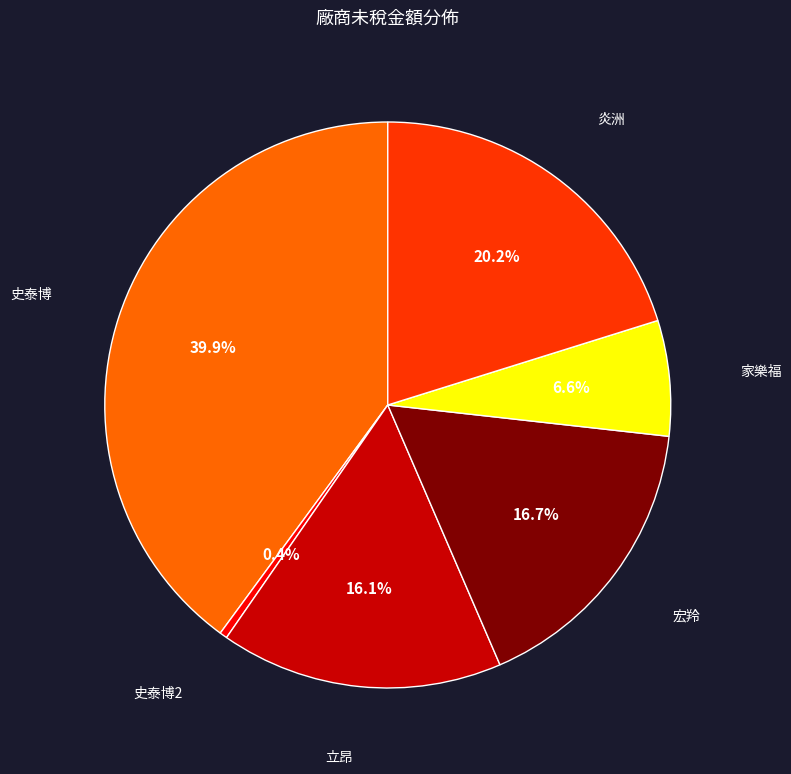

Count the number of slices in the pie.

6